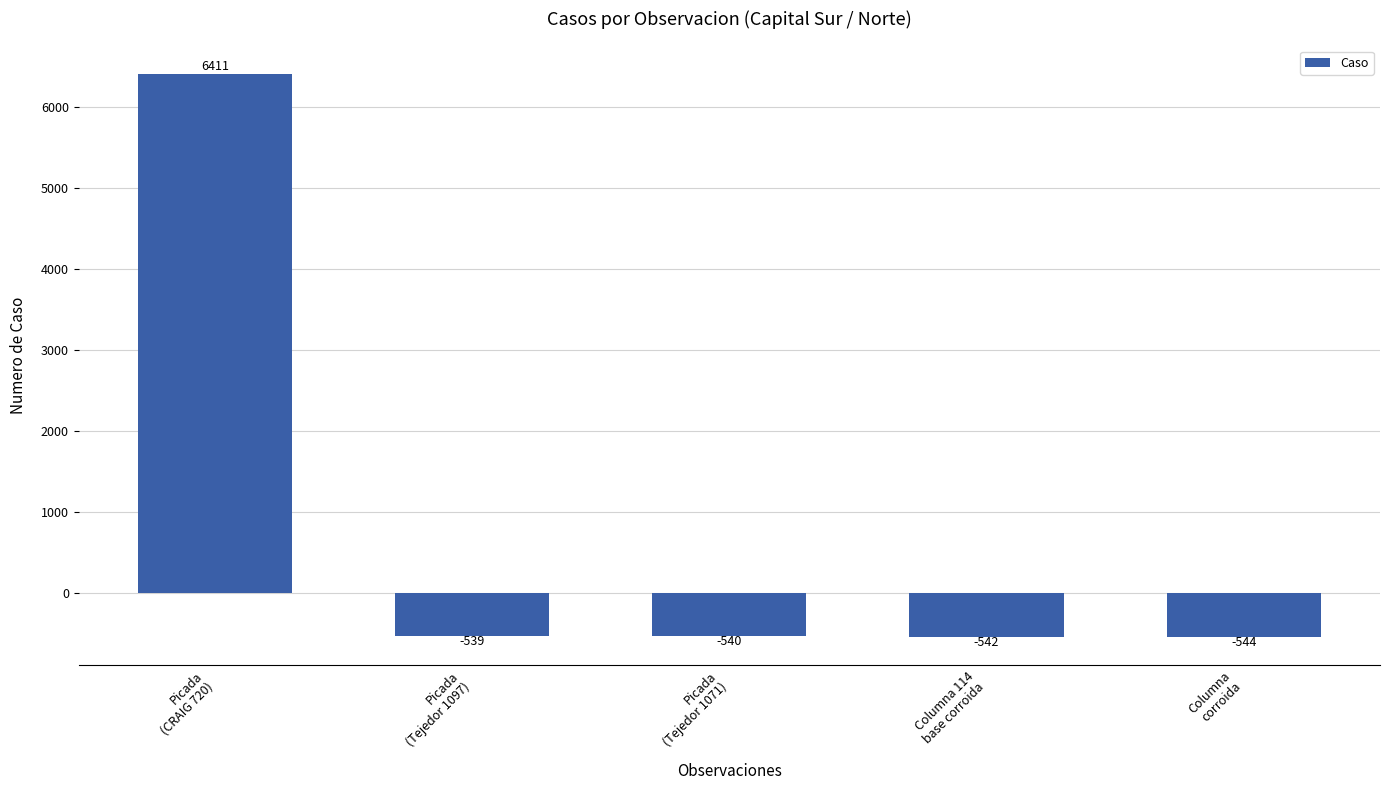

At which category does the chart reach its minimum across all series?

Columna
corroida